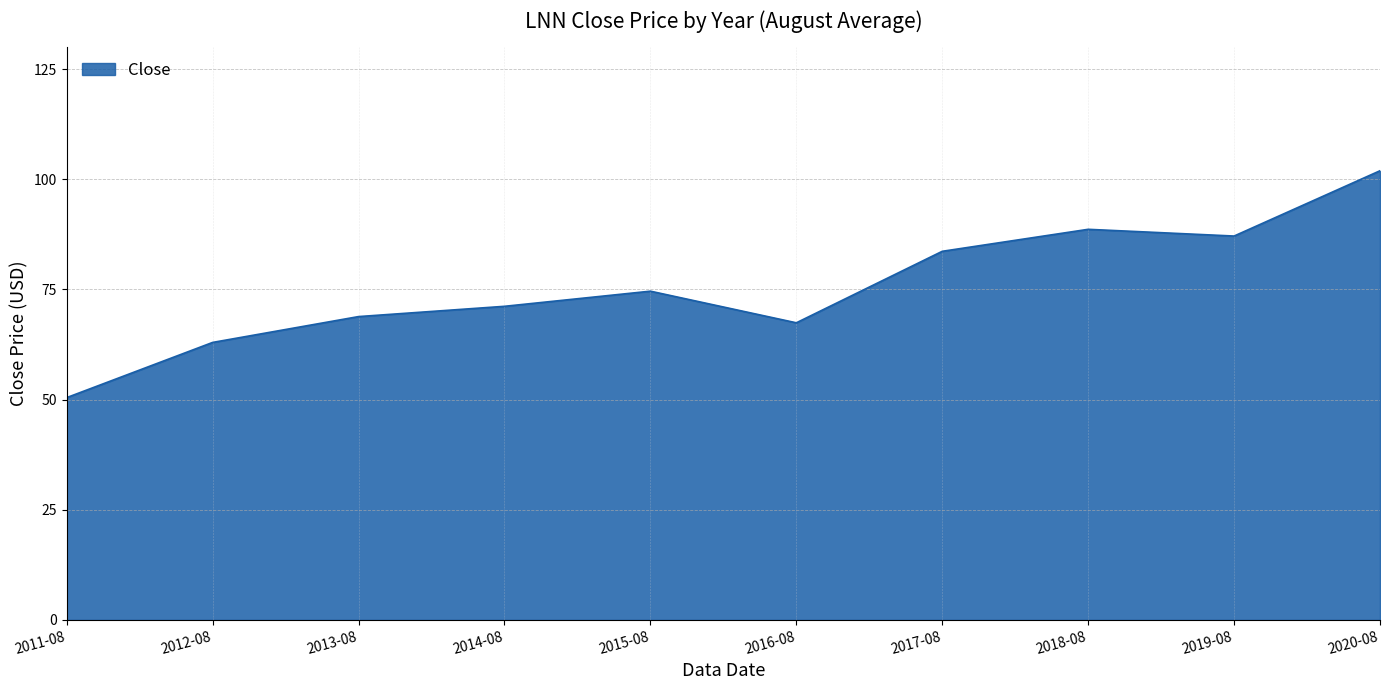

At which label is the value closest to 76?

2015-08